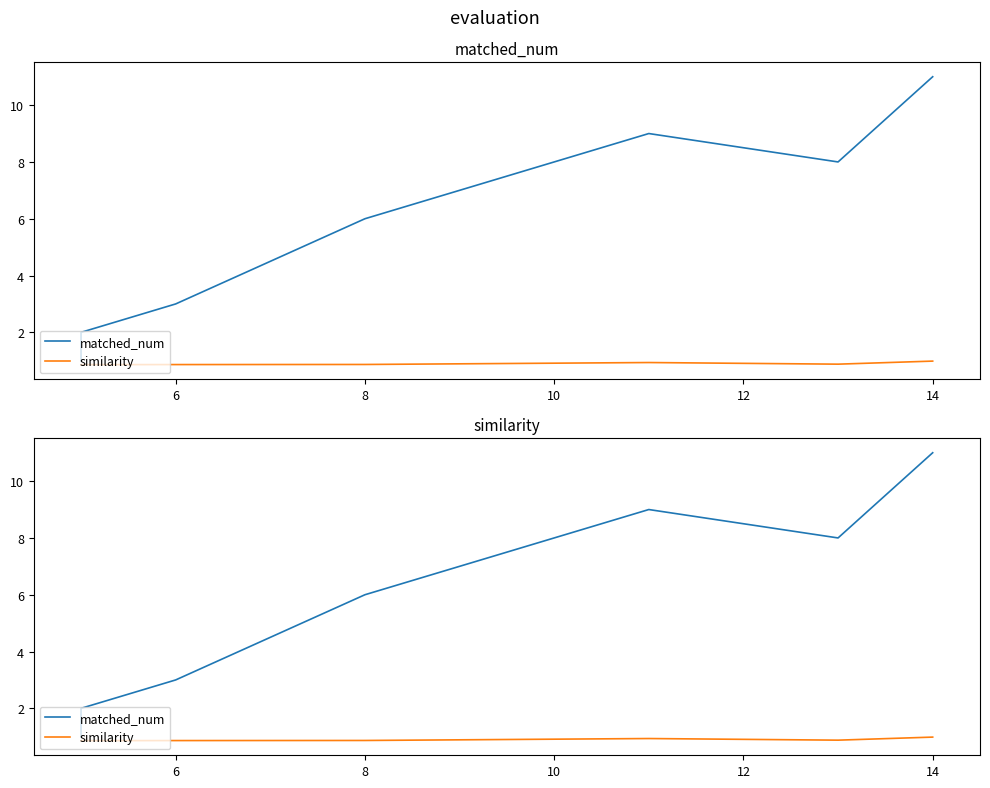

What is the value of the matched_num point at the 7th from the left?

11.0